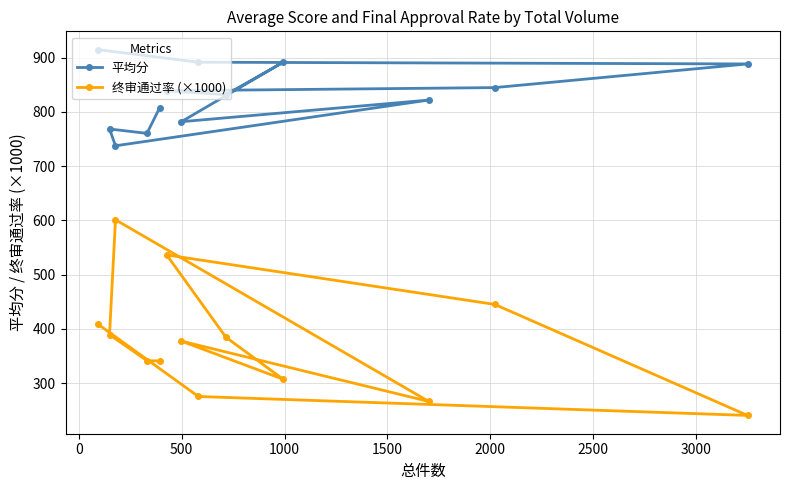

What is the difference between the second highest and minimum values in the 平均分 series?

154.0